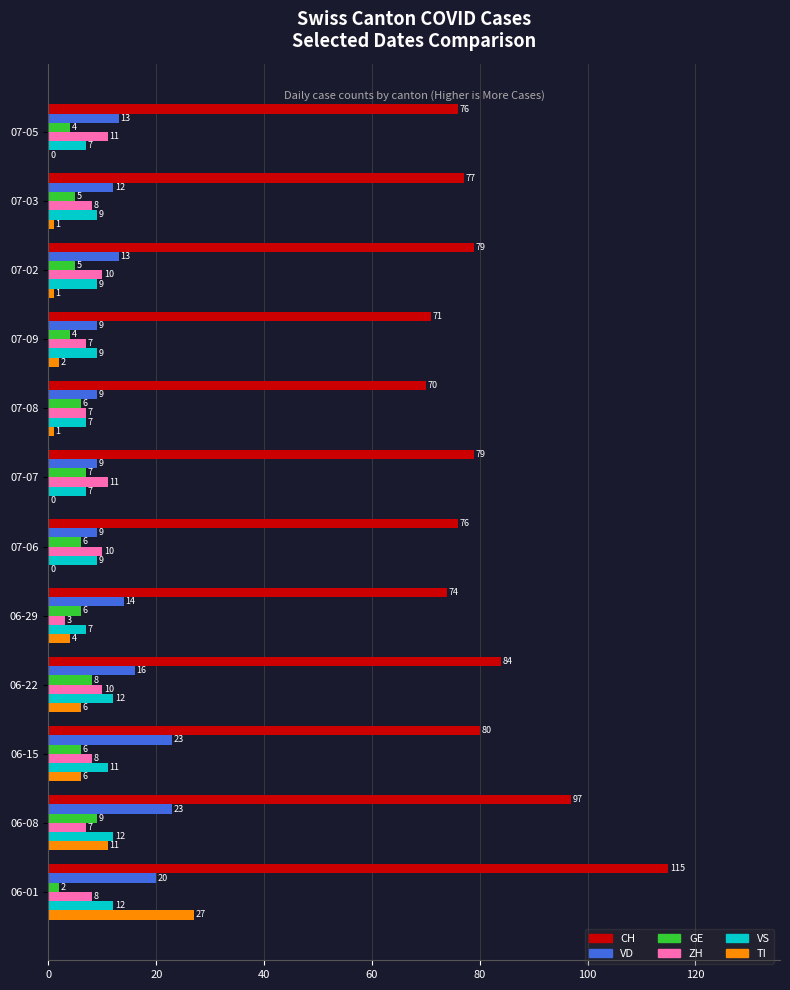

Is it true that TI equals 12 at 07-07?

False